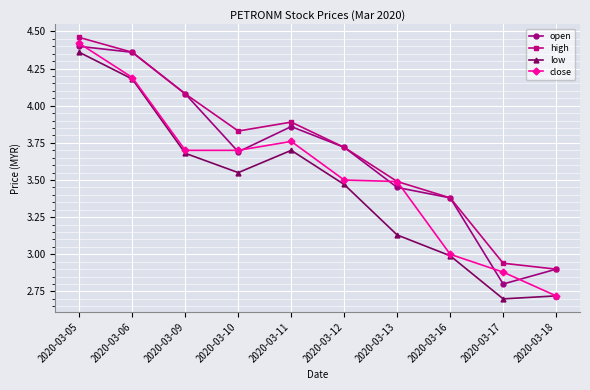

List the labels in order of open value, largest first.

2020-03-05, 2020-03-06, 2020-03-09, 2020-03-11, 2020-03-12, 2020-03-10, 2020-03-13, 2020-03-16, 2020-03-18, 2020-03-17